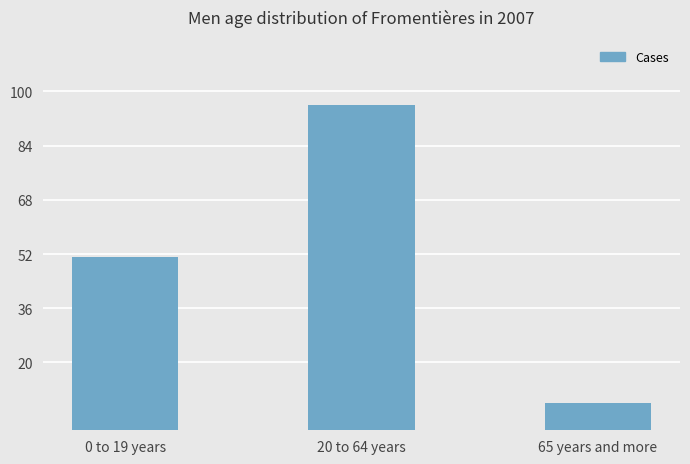

Read the value at 0 to 19 years, to the nearest 5.

50